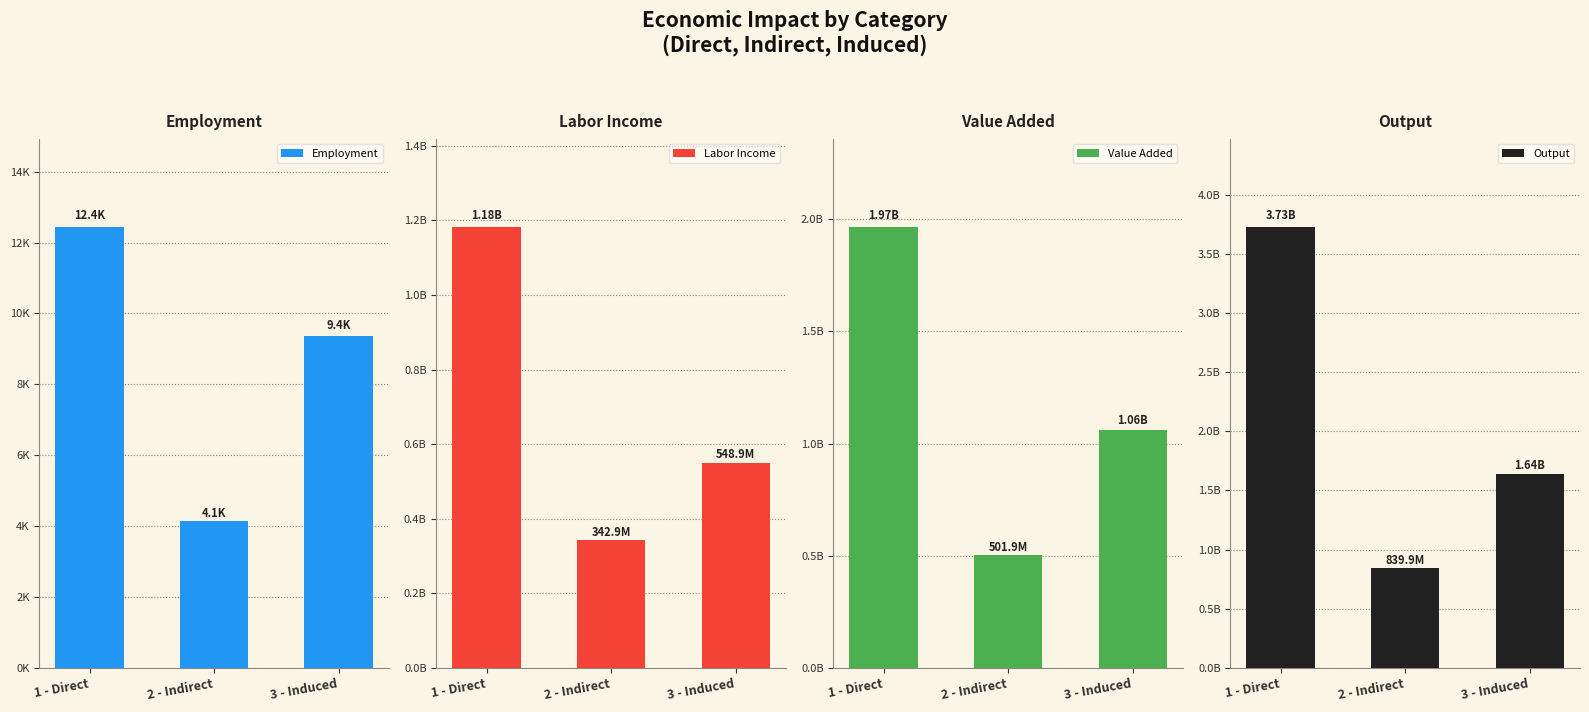

How many data points does each series have?

3